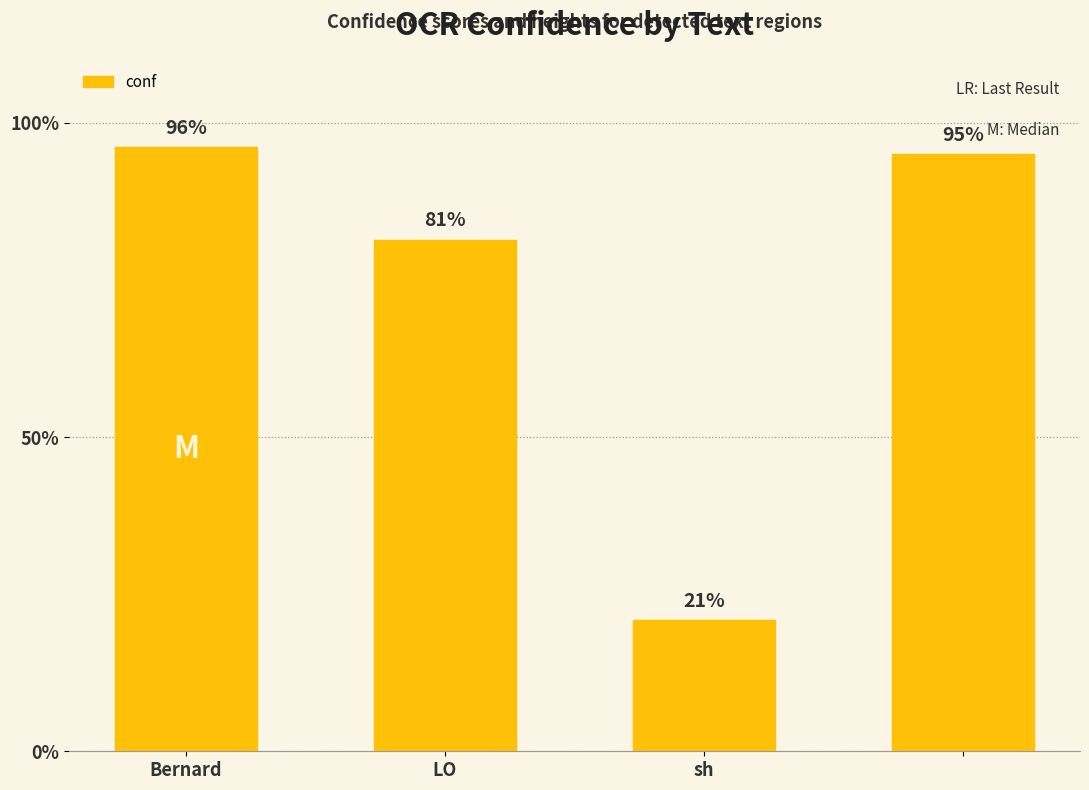

What is the smallest value displayed?

20.9